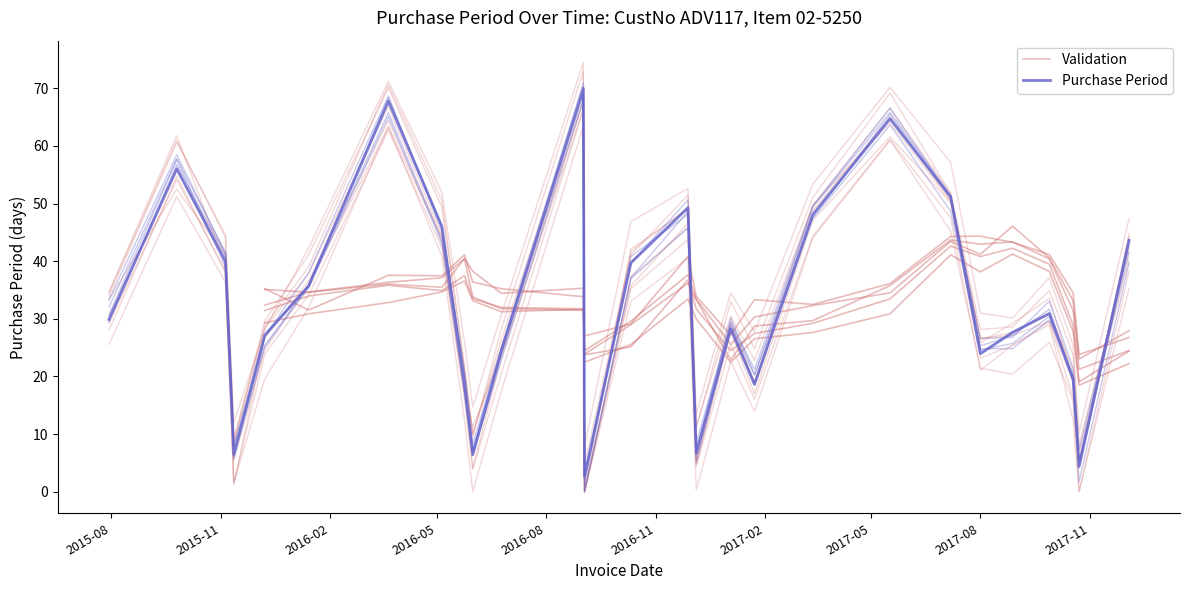

What is the change in value from 2016-06-24 to 2017-08-01?

+0.5